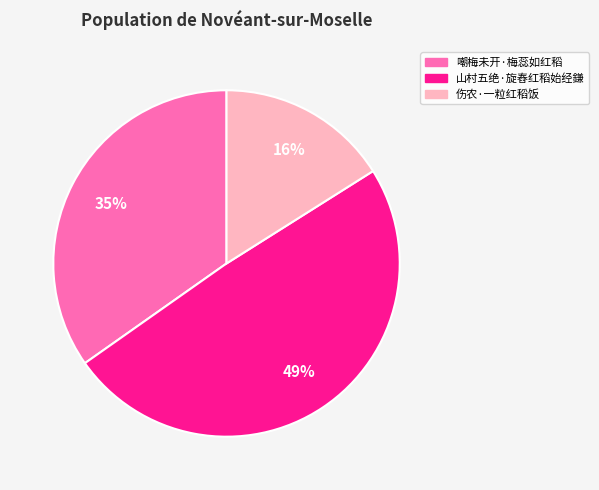

To the nearest percent, what is the difference between the 山村五绝·旋舂红稻始经鎌 and 嘲梅未开·梅蕊如红稻 slice percentages?

14%